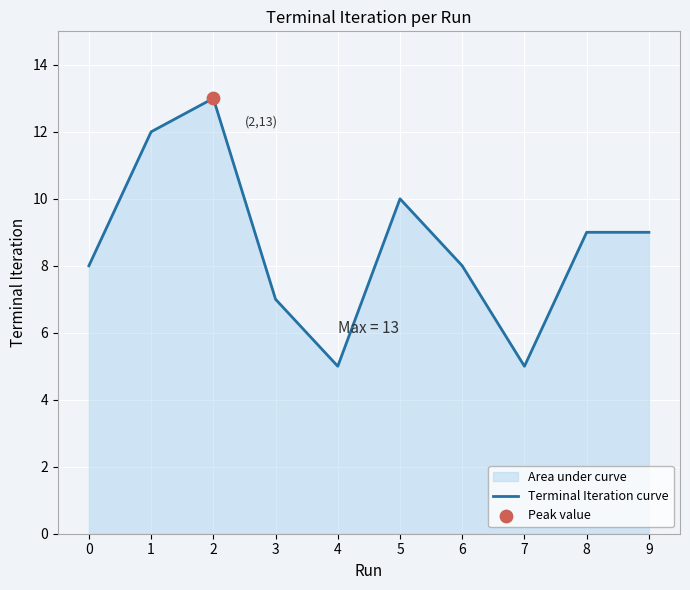

Between 3 and 7, which is larger?

3